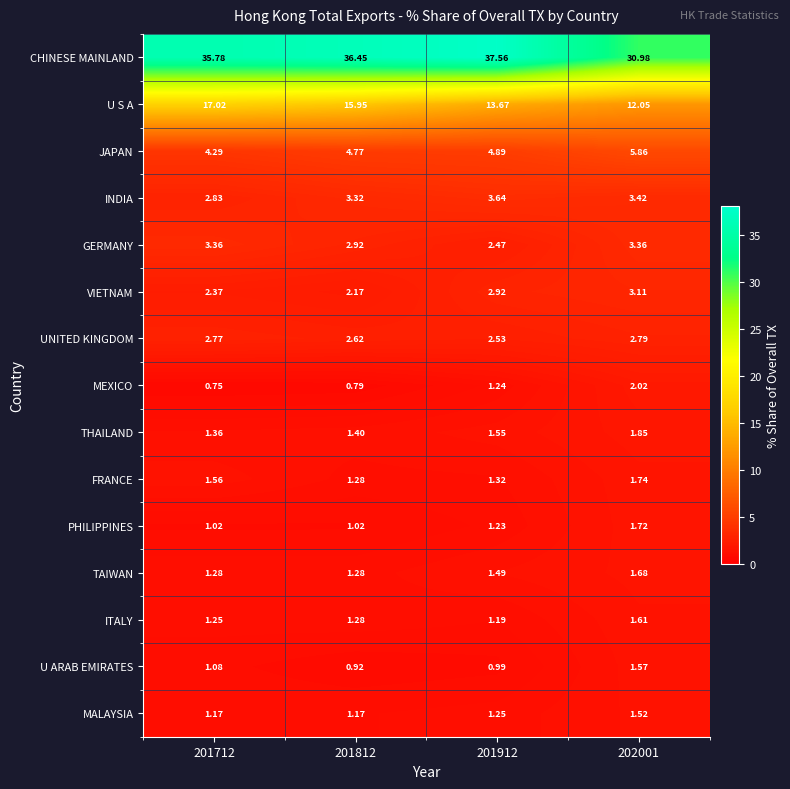

What is the spread (max minus min) of values at 201912?

36.6